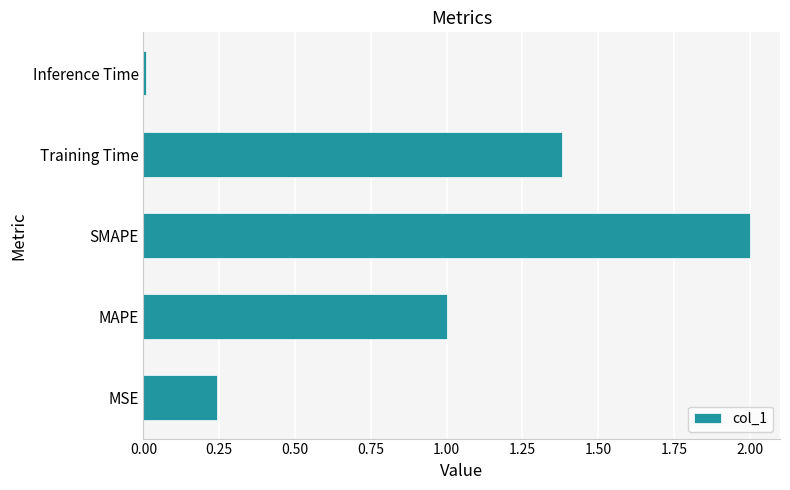

What is the average value?

0.9